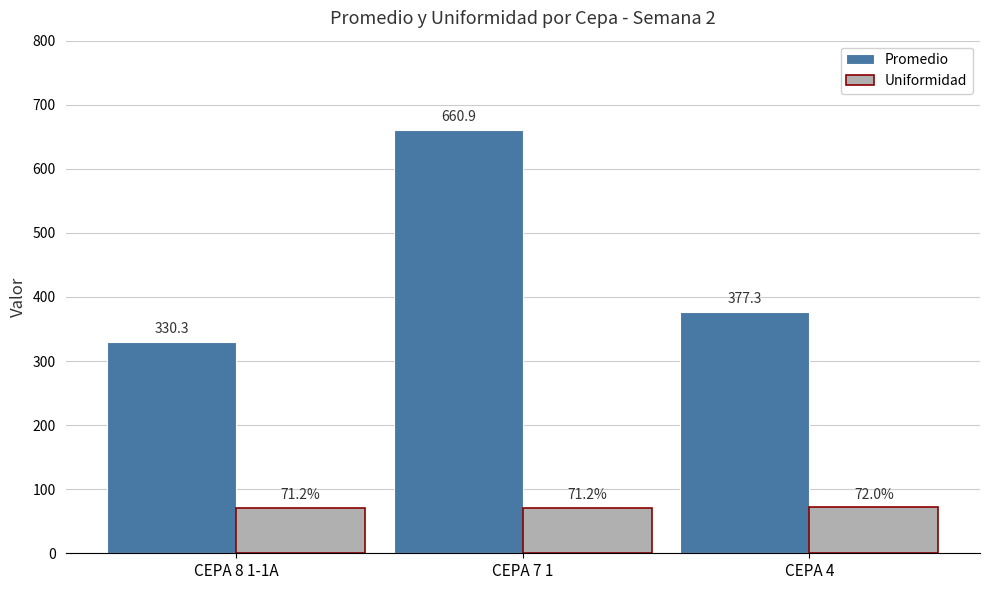

List the series in order of their peak value, lowest first.

Uniformidad, Promedio